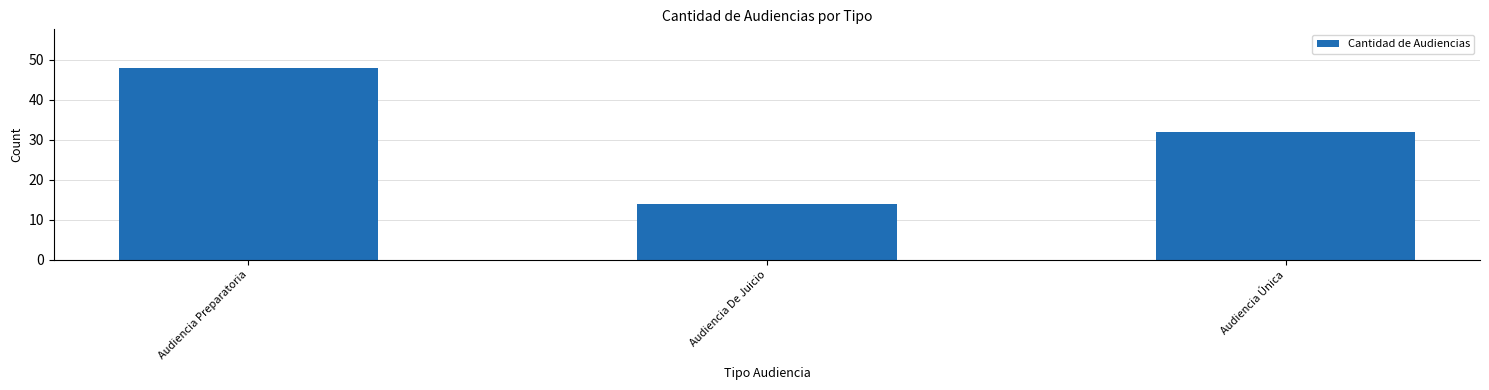

What is the smallest value displayed?

14